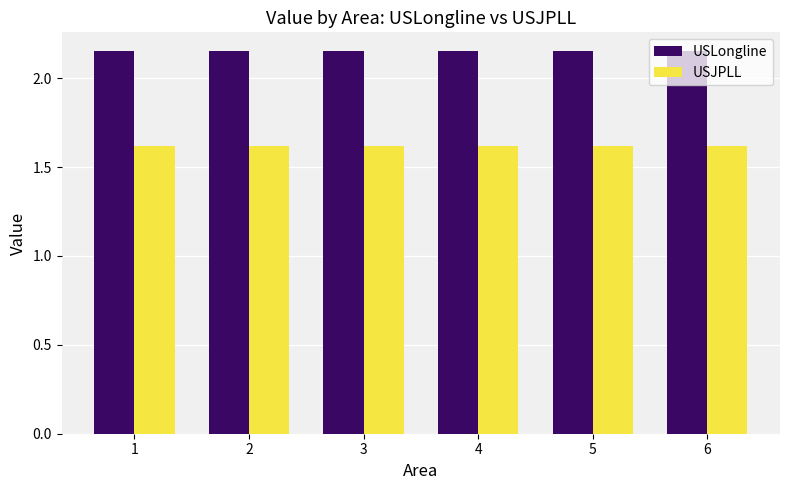

What is the sum of all USJPLL values?

9.7